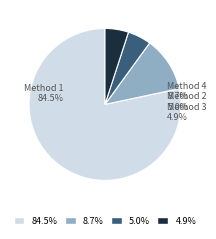

Does 1 represent more than half of the total?

Yes